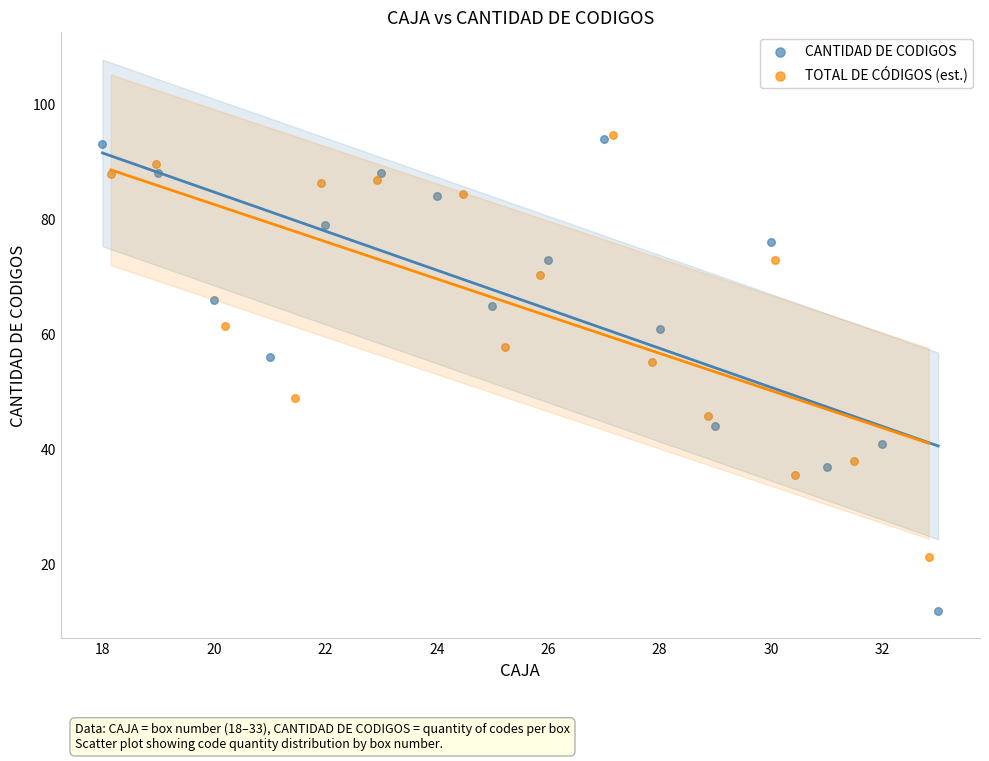

Which series contains the lowest Y value?

CANTIDAD DE CODIGOS